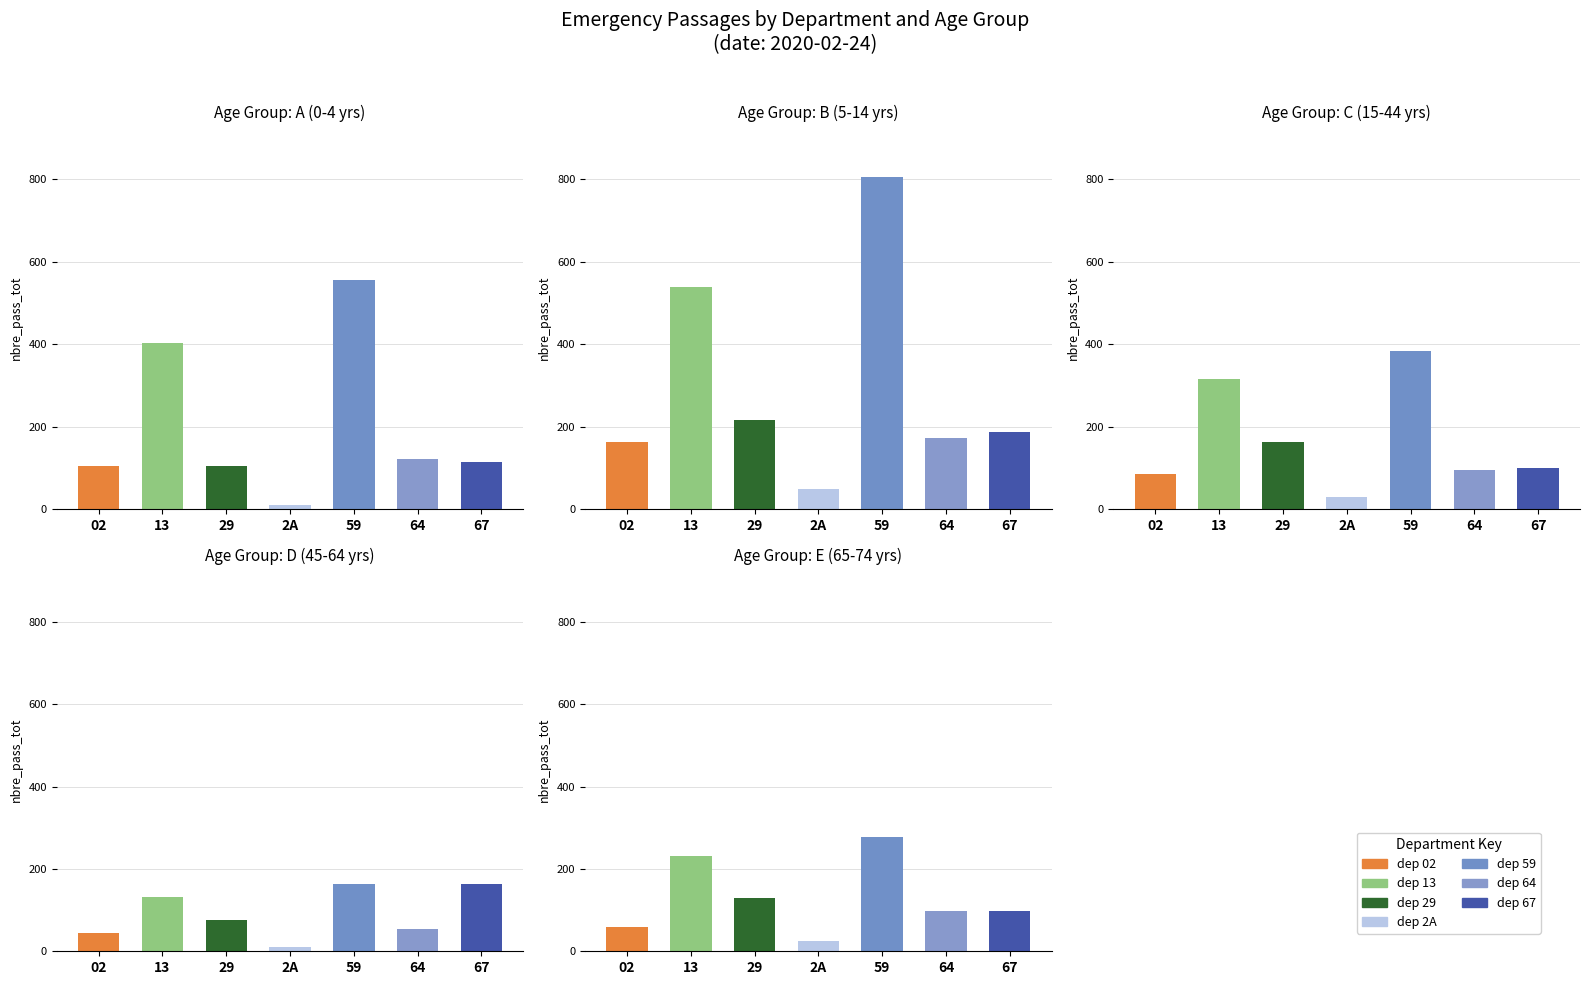

What position from the right is 02?

7